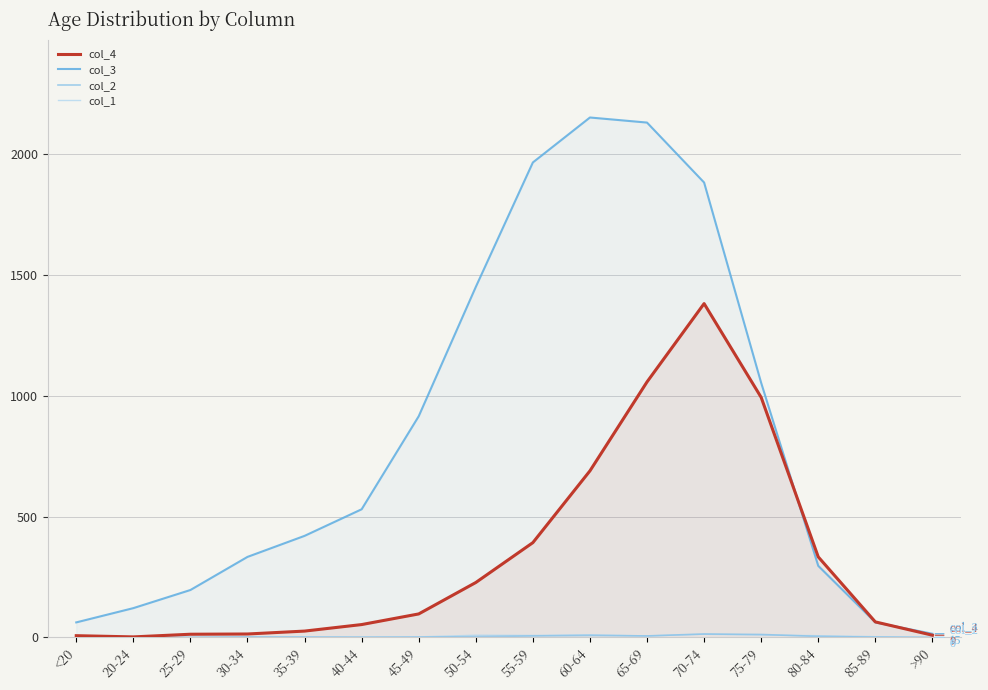

Reading left to right, transcribe all the data shown in this chart.

col_4: <20=7	20-24=2	25-29=13	30-34=14	35-39=26	40-44=53	45-49=97	50-54=227	55-59=392	60-64=689	65-69=1057	70-74=1381	75-79=993	80-84=333	85-89=64	>90=9
col_3: <20=62	20-24=121	25-29=196	30-34=333	35-39=420	40-44=530	45-49=915	50-54=1450	55-59=1965	60-64=2151	65-69=2130	70-74=1882	75-79=1053	80-84=296	85-89=62	>90=15
col_2: <20=1	20-24=0	25-29=0	30-34=2	35-39=1	40-44=1	45-49=1	50-54=3	55-59=6	60-64=8	65-69=6	70-74=14	75-79=12	80-84=4	85-89=1	>90=0
col_1: <20=0	20-24=1	25-29=0	30-34=0	35-39=2	40-44=0	45-49=2	50-54=9	55-59=8	60-64=11	65-69=6	70-74=13	75-79=10	80-84=7	85-89=3	>90=0